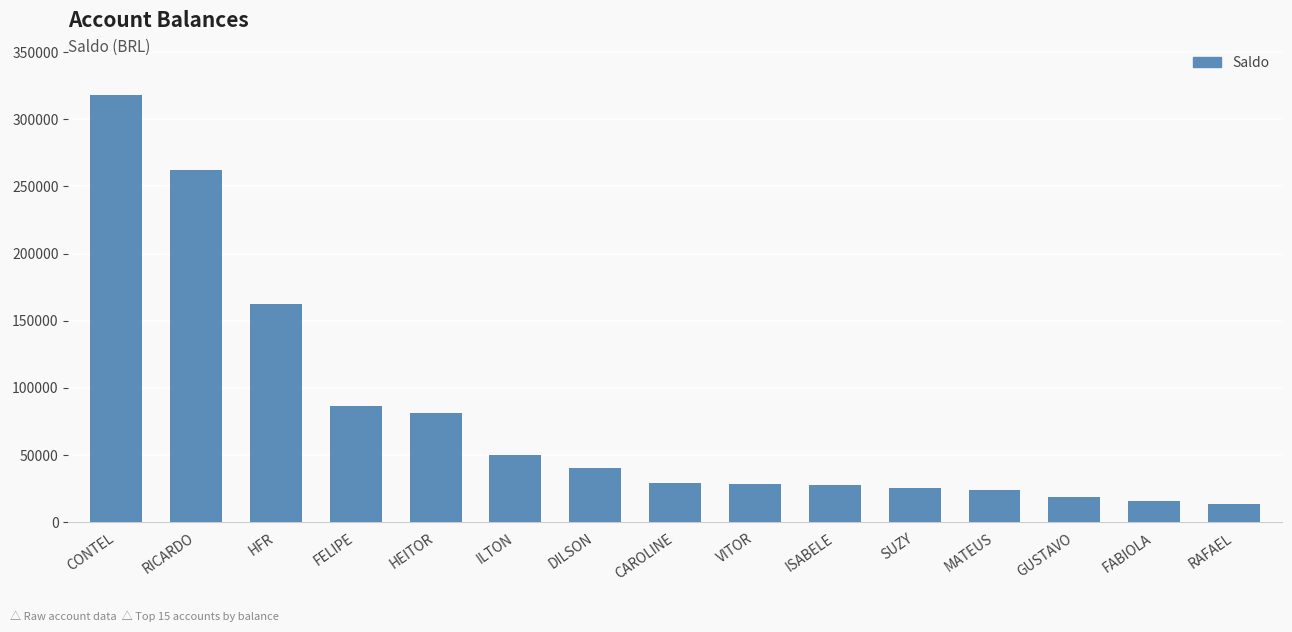

What is the value of the 14th bar from the left?

15773.9